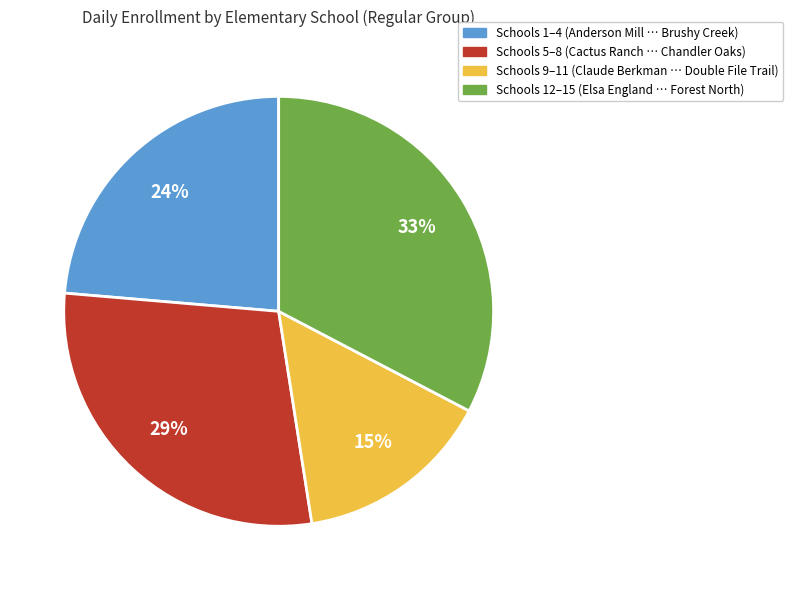

Is there any slice that represents more than half of the pie?

No